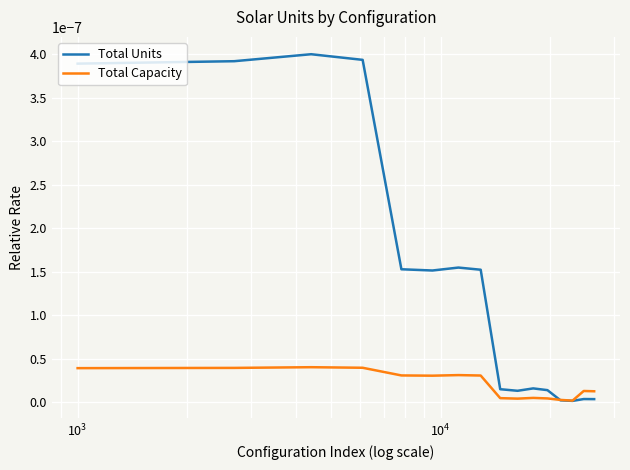

Rank the series by their maximum value, from highest to lowest.

Total Units, Total Capacity